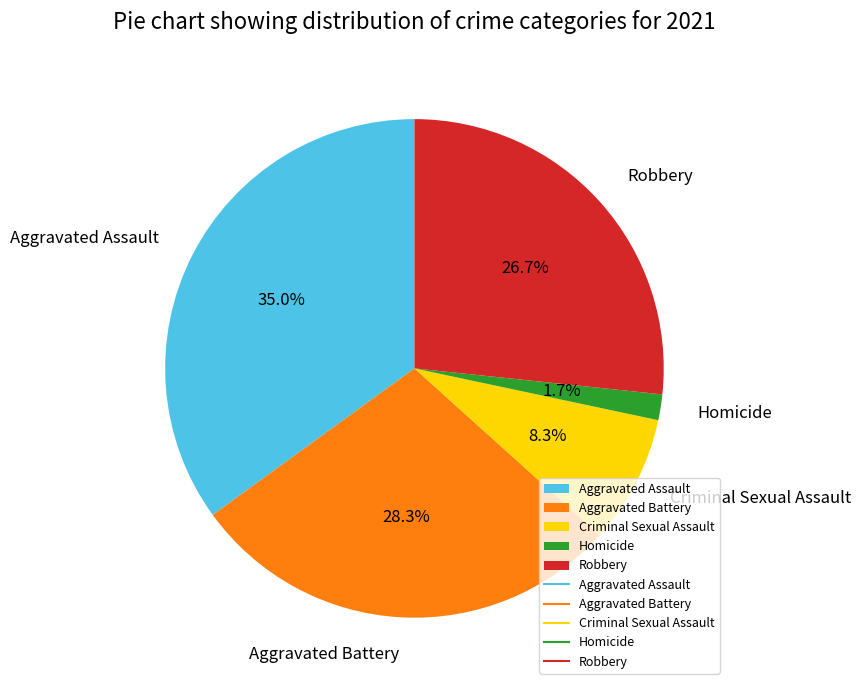

Which category has the biggest portion of the pie?

Aggravated Assault